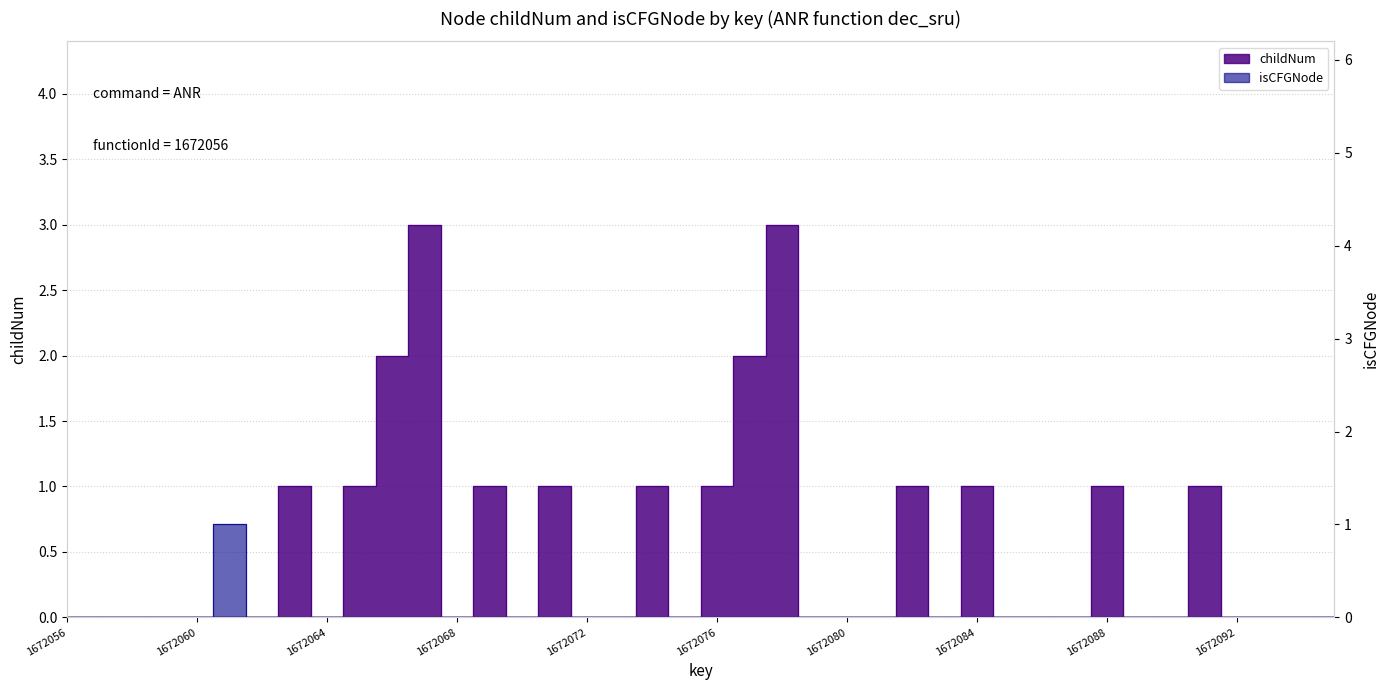

What is the maximum value shown in the chart?

3